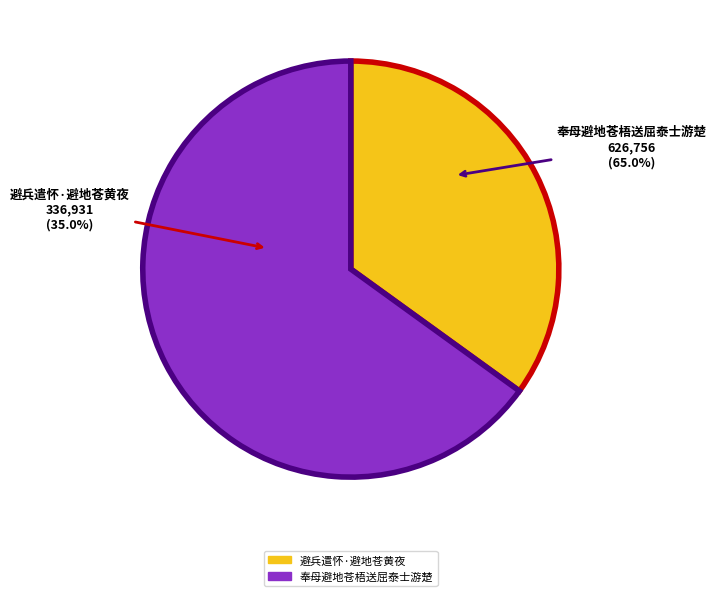

How many segments does this pie chart have?

2